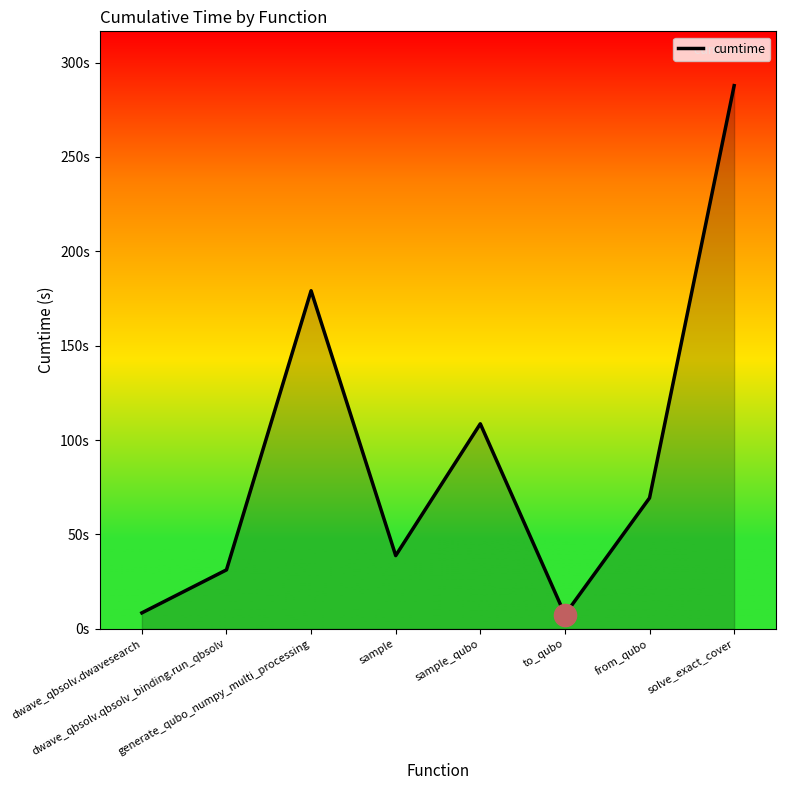

The chart shows a value of 13.5 at dwave_qbsolv.dwavesearch. True or false?

False